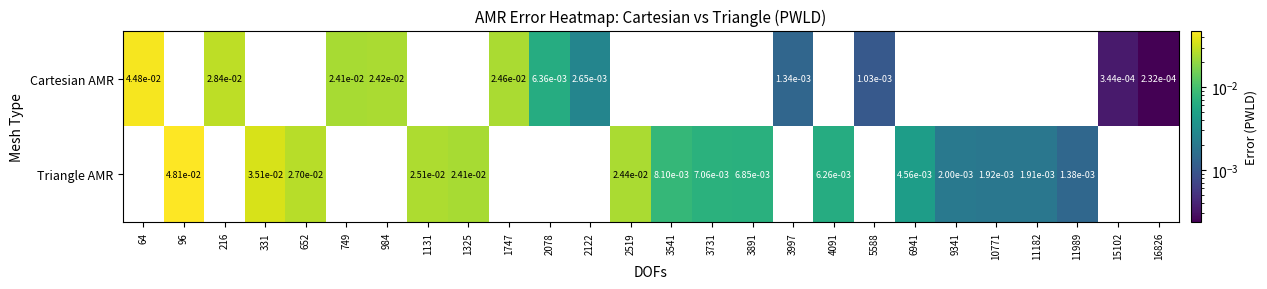

How many distinct data groups are displayed?

2